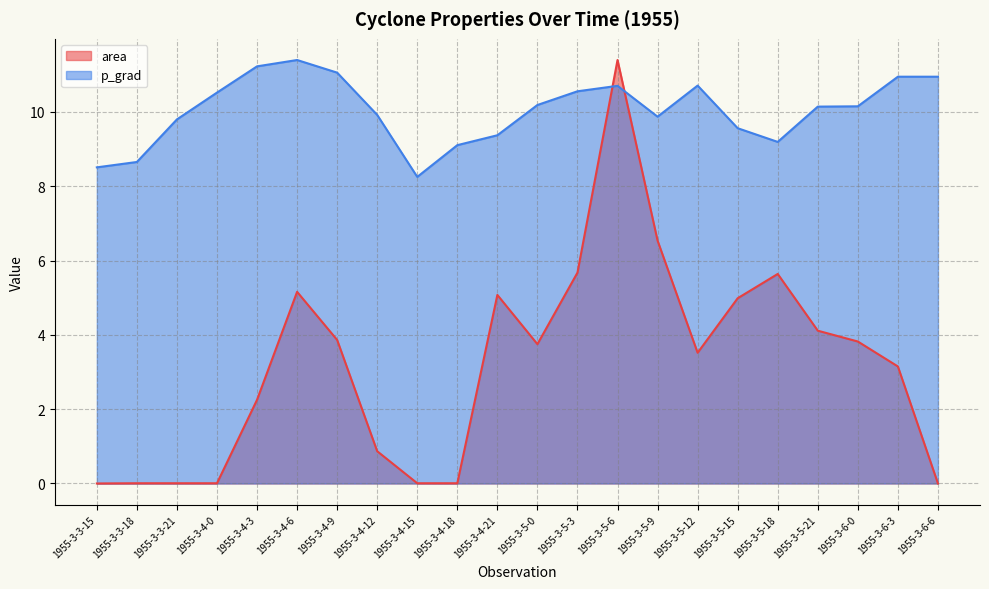

What is the label of the 22nd point from the left?

1955-3-6-6